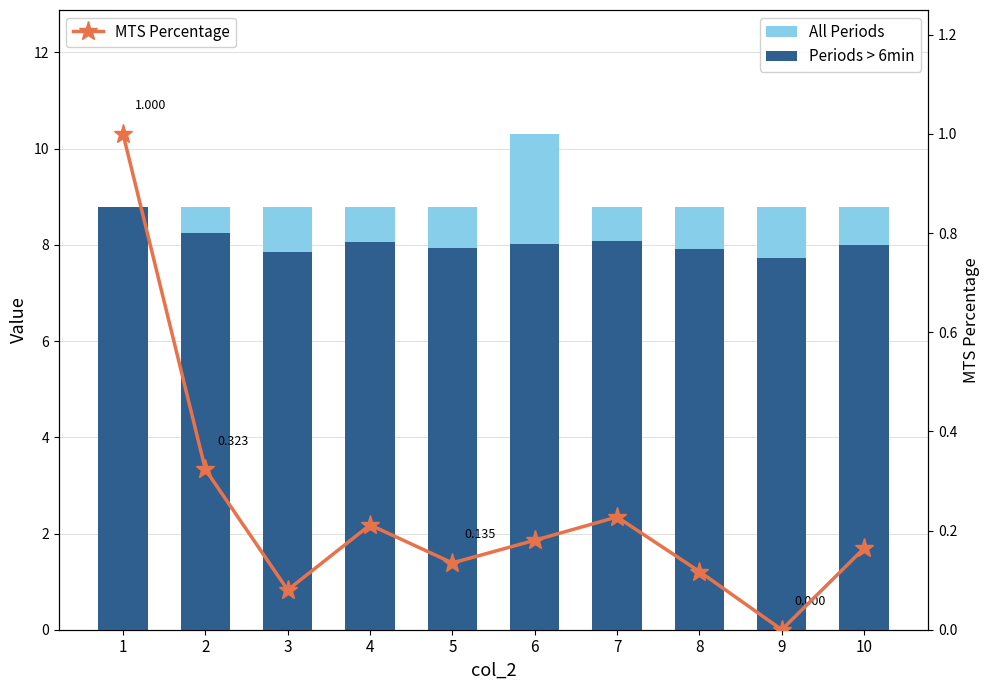

Reading left to right, extract all data points from this chart.

All Periods: 1=8.8	2=8.8	3=8.8	4=8.8	5=8.8	6=10.3	7=8.8	8=8.8	9=8.8	10=8.8
Periods > 6min: 1=8.8	2=8.2	3=7.9	4=8.1	5=7.9	6=8.0	7=8.1	8=7.9	9=7.7	10=8.0
MTS Percentage: 1=1.0	2=0.3	3=0.1	4=0.2	5=0.1	6=0.2	7=0.2	8=0.1	9=0.0	10=0.2